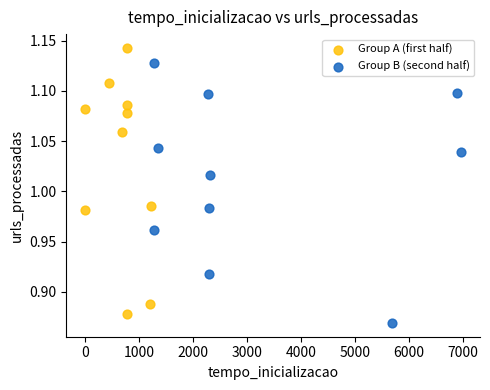

Which series contains the lowest Y value?

Group B (second half)